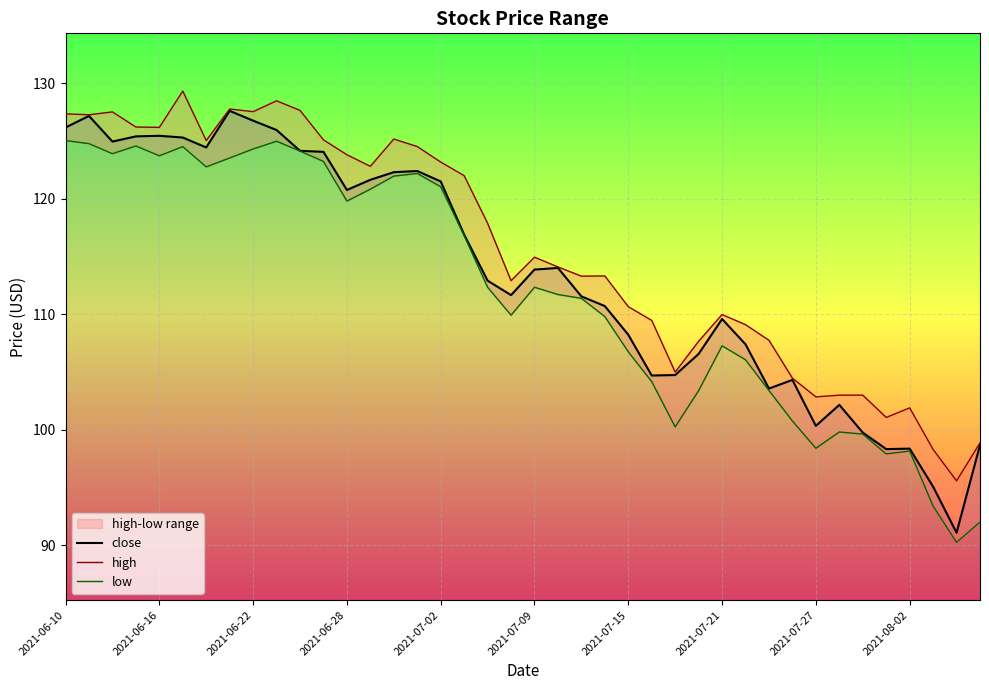

What position from the right is 29?

11